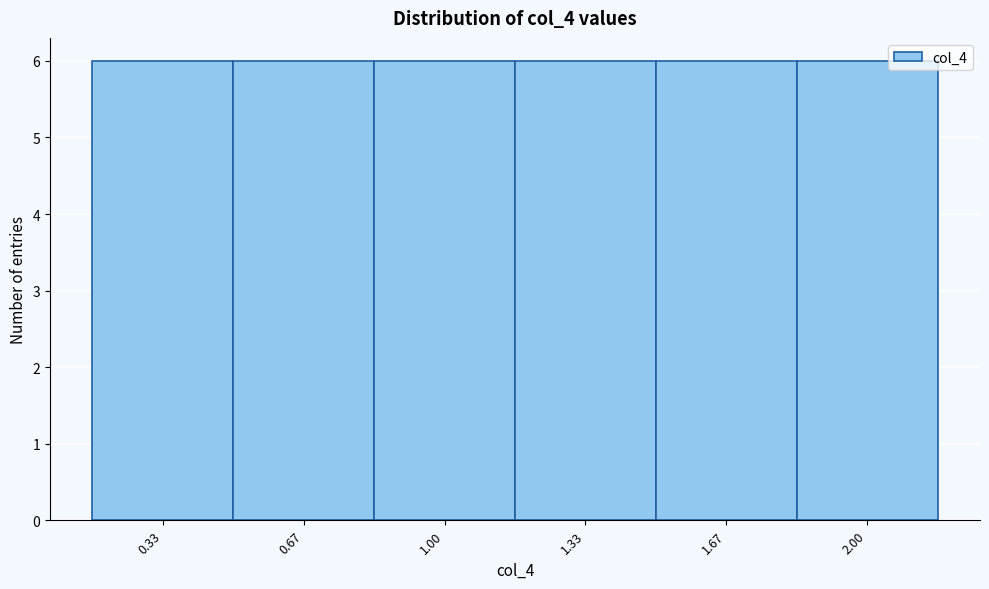

What is the height of the bar covering 0.15 to 0.50 on the x-axis? Neither the bar edges nor the heights are printed on the chart, so give them approximately, as read against the axes.

6